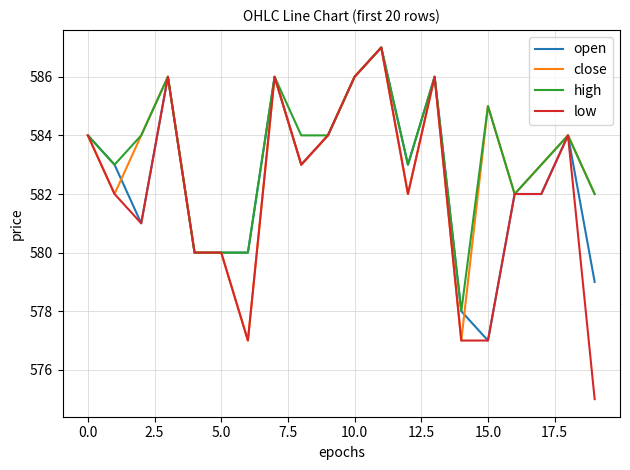

What is the sum of all open values?

11651